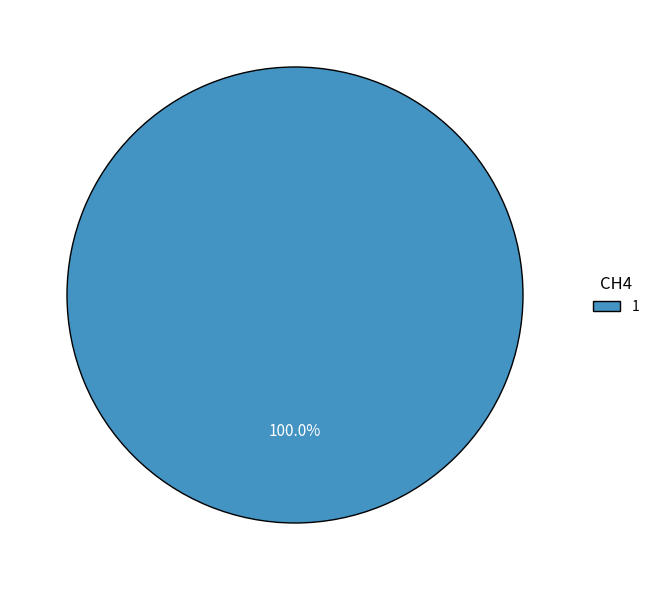

Is there a majority slice in this chart?

Yes